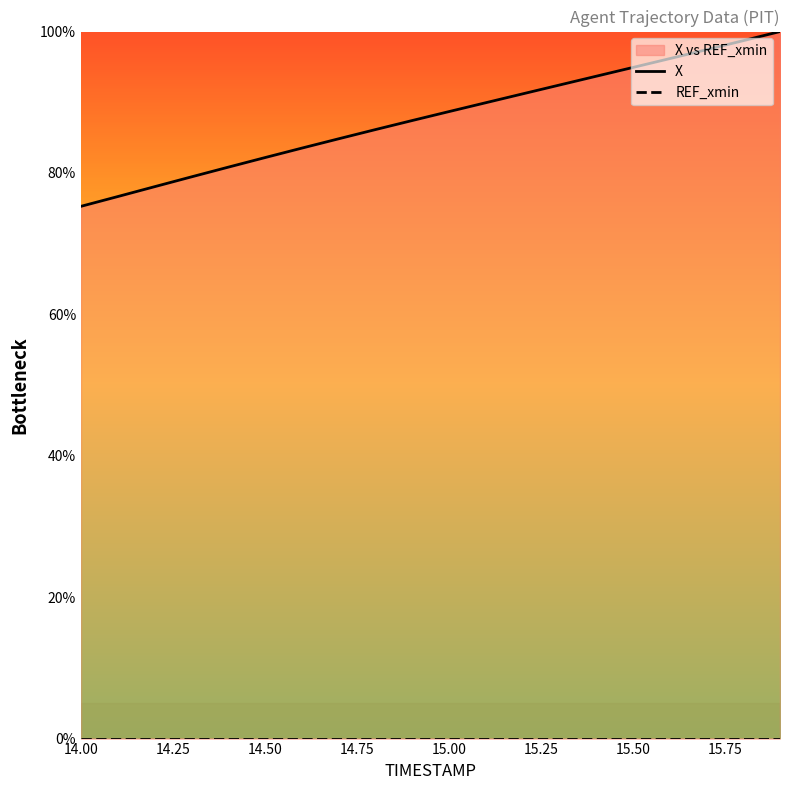

What is the maximum value shown in the chart?

100.0